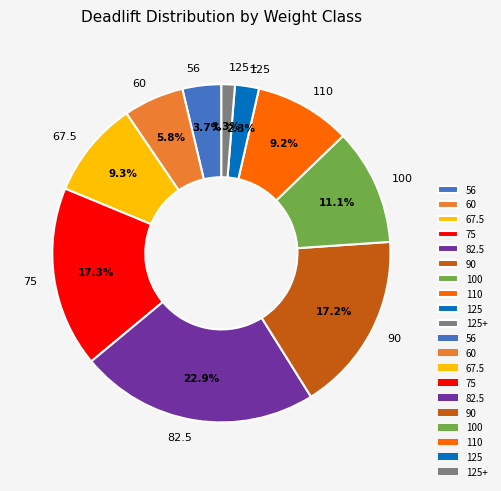

To the nearest percent, what is the combined percentage of 82.5 and 75?

40%